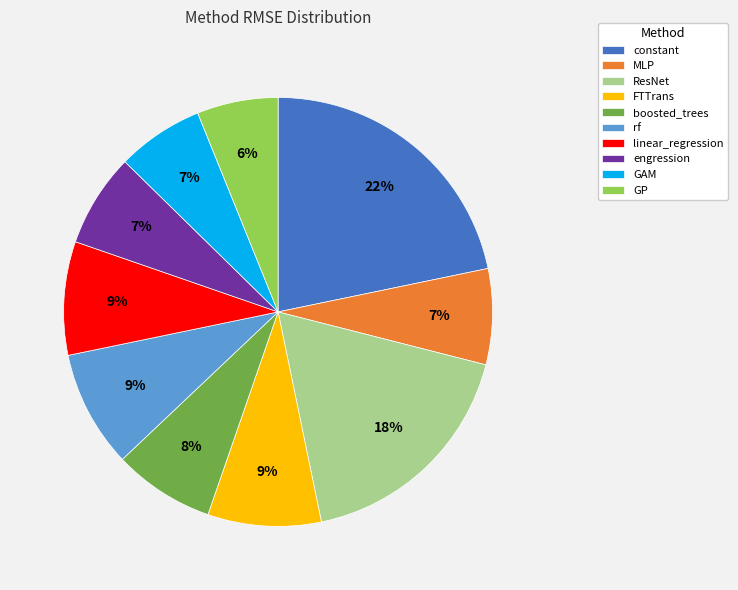

True or false: linear_regression accounts for 18% of the total.

False